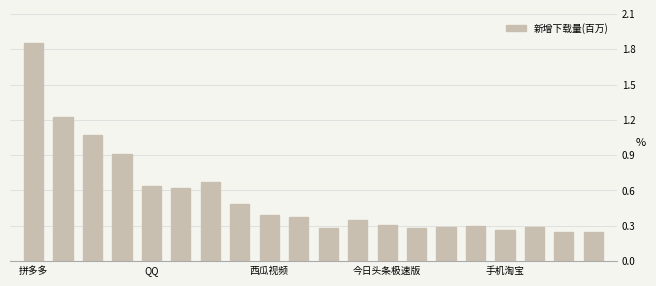

What is the sum of all values?

11.1